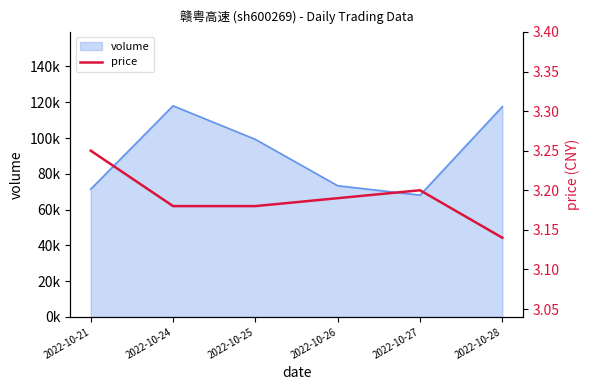

The value at 2022-10-26 is 4.5. True or false?

False